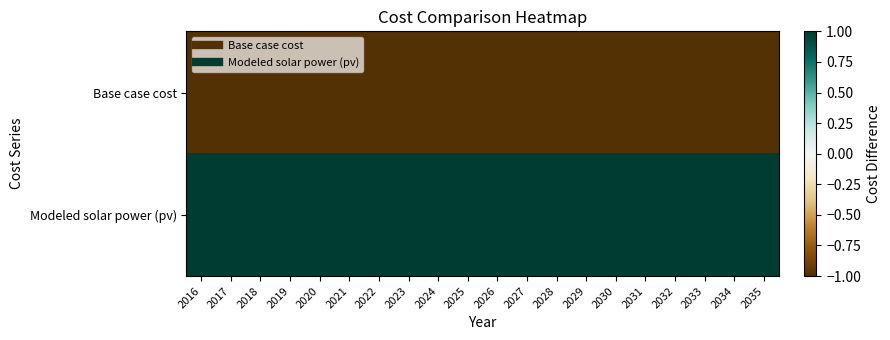

List the series in order of their peak value, lowest first.

Base case cost, Modeled solar power (pv)